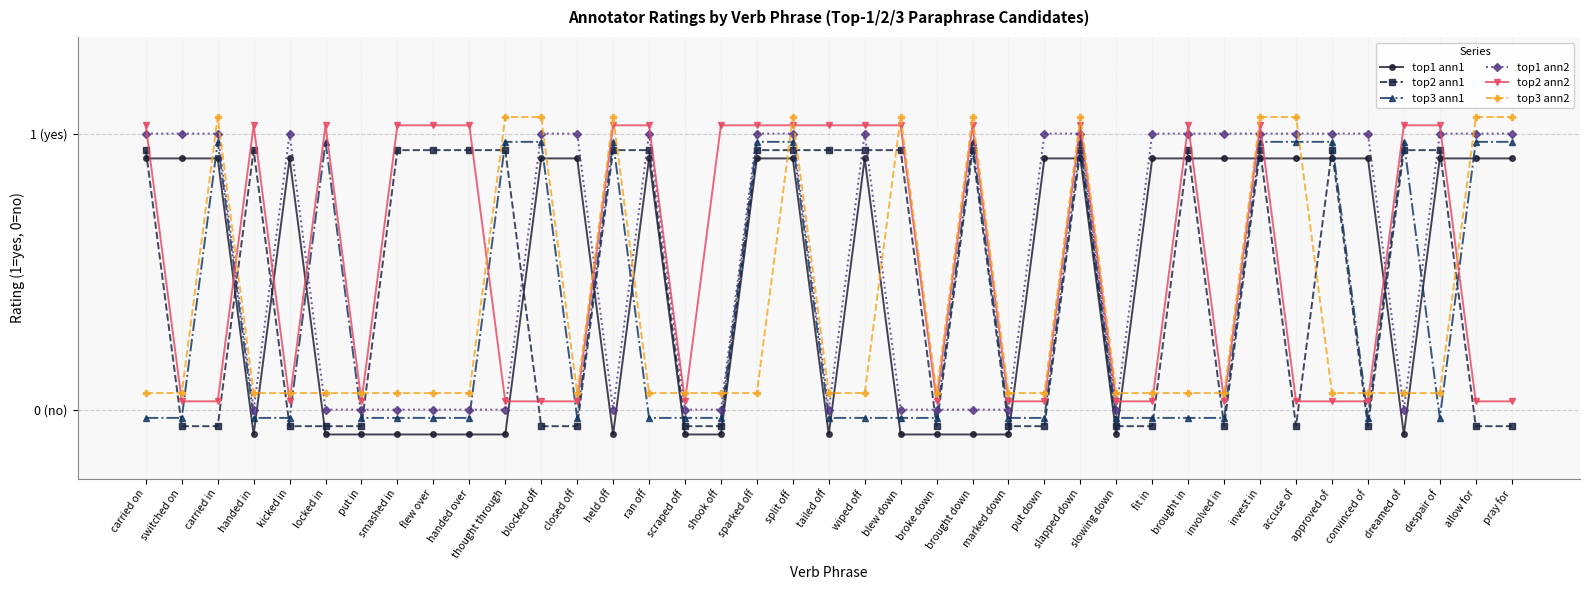

Between sparked off and accuse of, which series saw the biggest shift?

top2 ann1